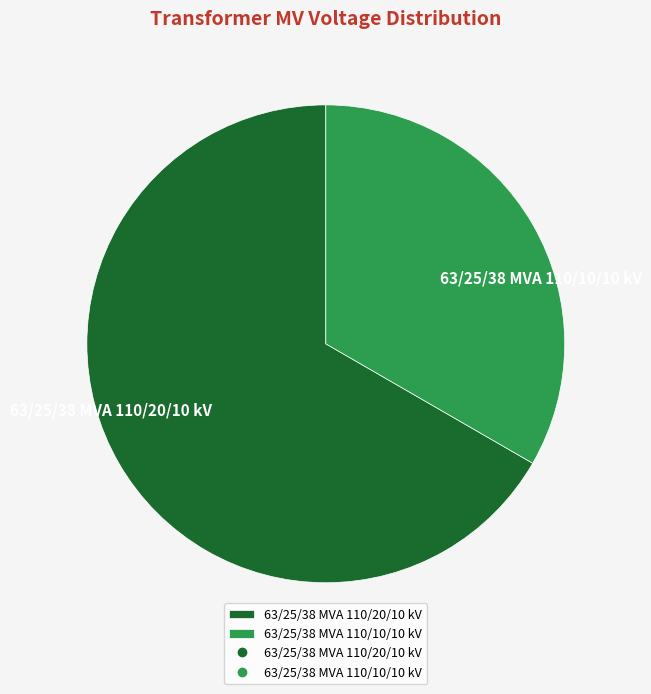

Which category has the biggest portion of the pie?

63/25/38 MVA 110/20/10 kV